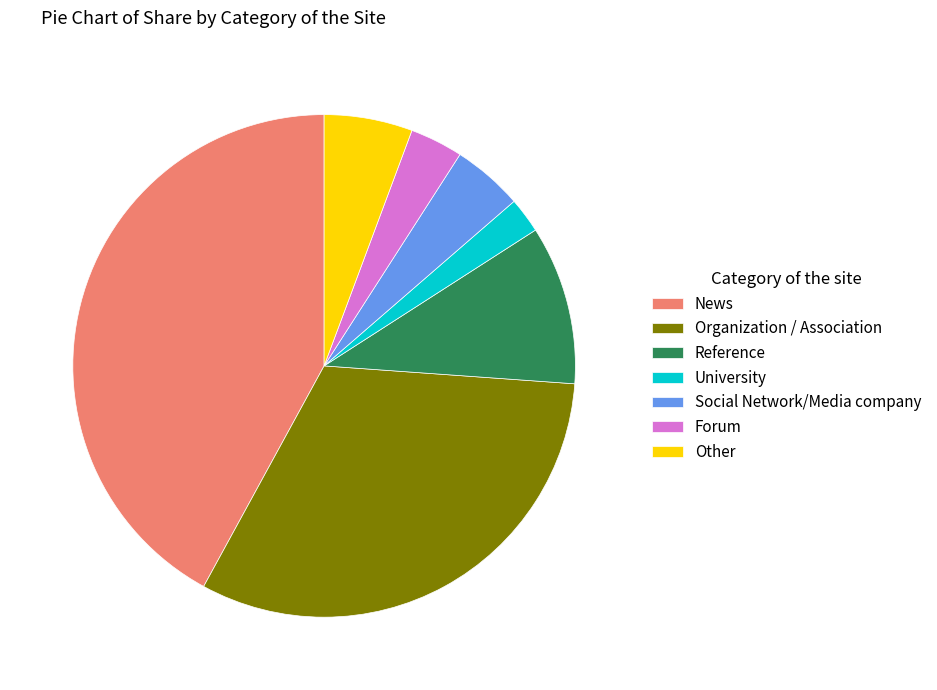

Rank the categories by value from highest to lowest.

News, Organization / Association, Reference, Other, Social Network/Media company, Forum, University